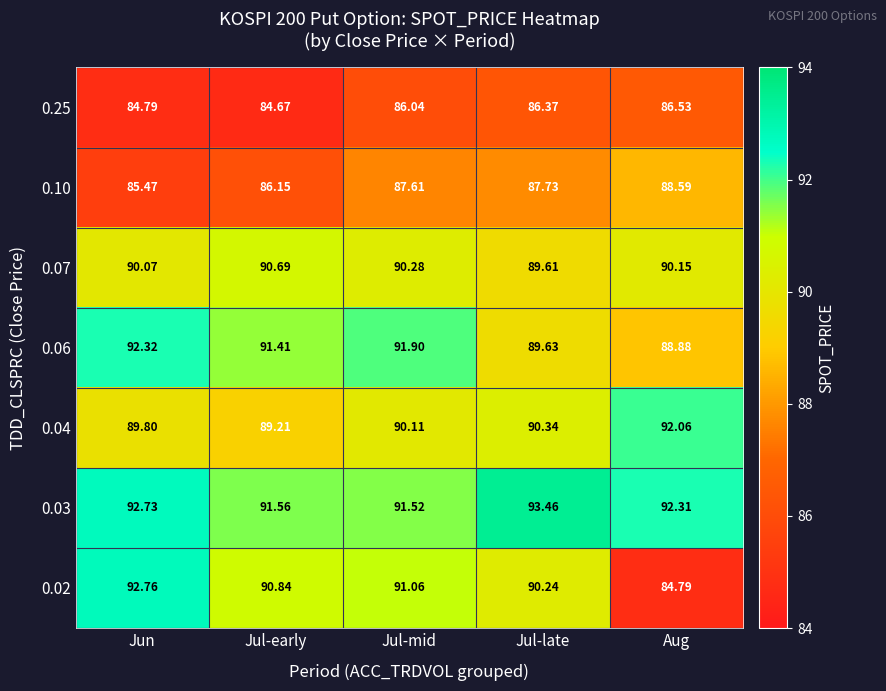

At which category does the chart reach its peak across all series?

Jul-late